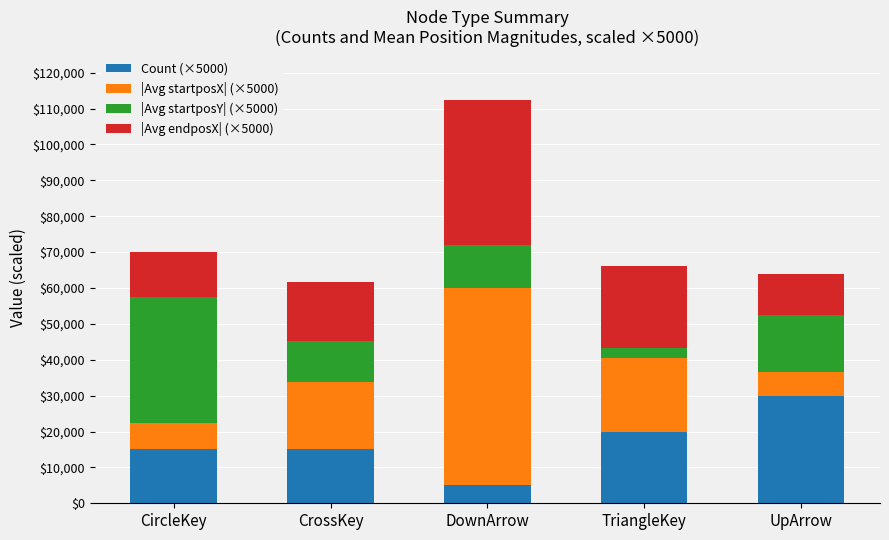

At which label does Count (×5000) reach its peak?

UpArrow